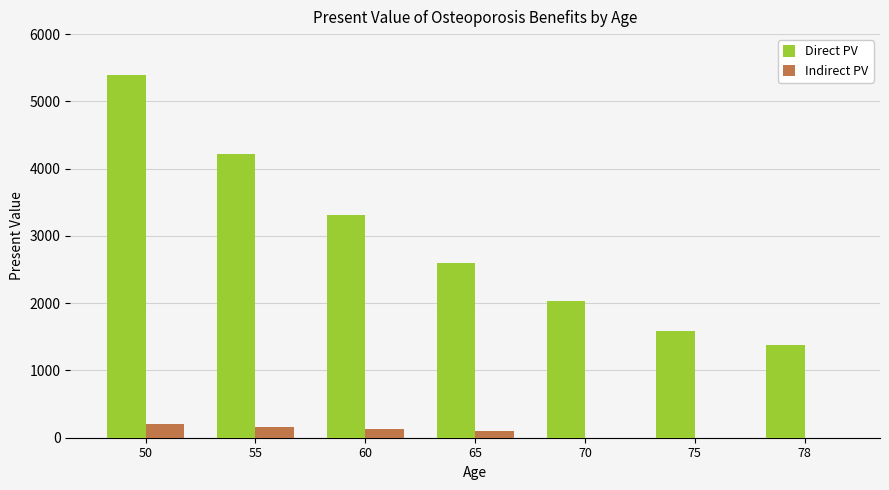

Reading left to right, list all the values displayed in this chart.

Direct PV: 50=5388.7	55=4222.2	60=3308.2	65=2592.1	70=2031.0	75=1591.3	78=1374.6
Indirect PV: 50=205.1	55=160.7	60=125.9	65=98.6	70=0.0	75=0.0	78=0.0